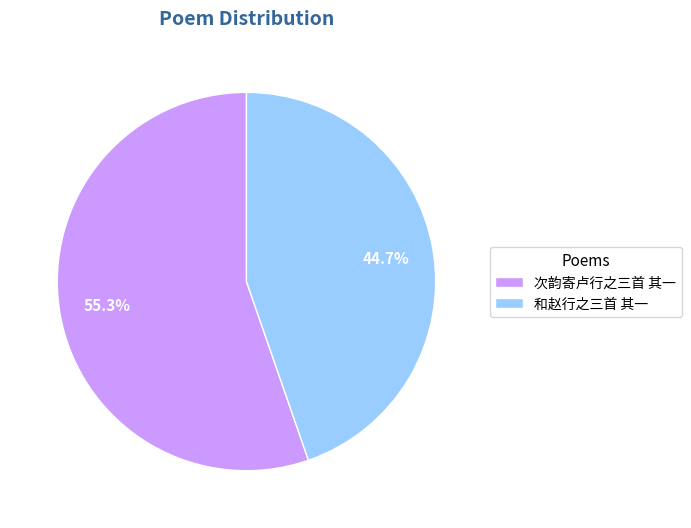

The 和赵行之三首 其一 slice represents 50% of the pie. True or false?

False